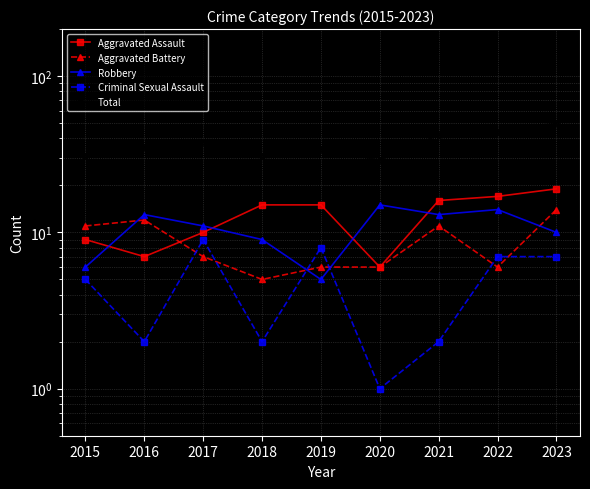

True or false: Criminal Sexual Assault has a value of 7 at 2023.

True